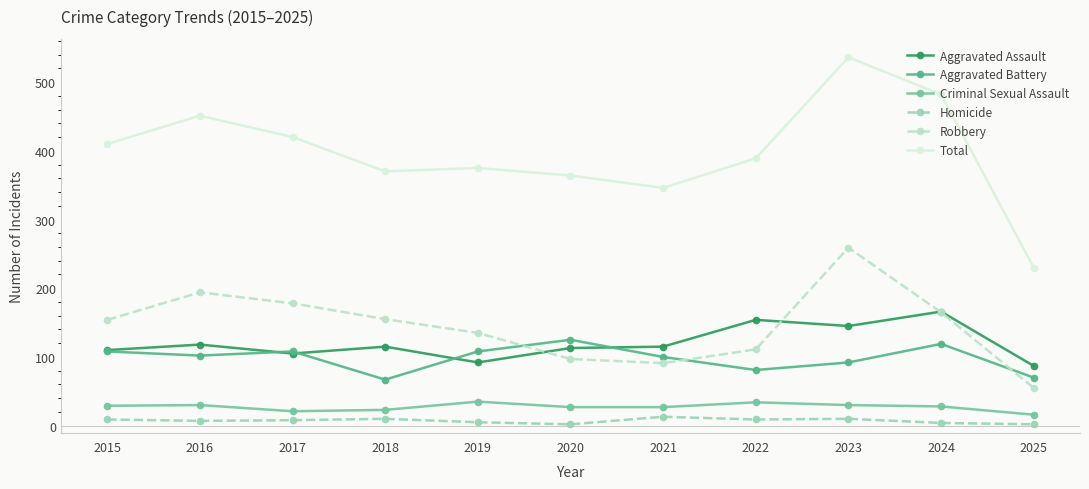

Read the Aggravated Battery value at 2023, to the nearest 10.

90